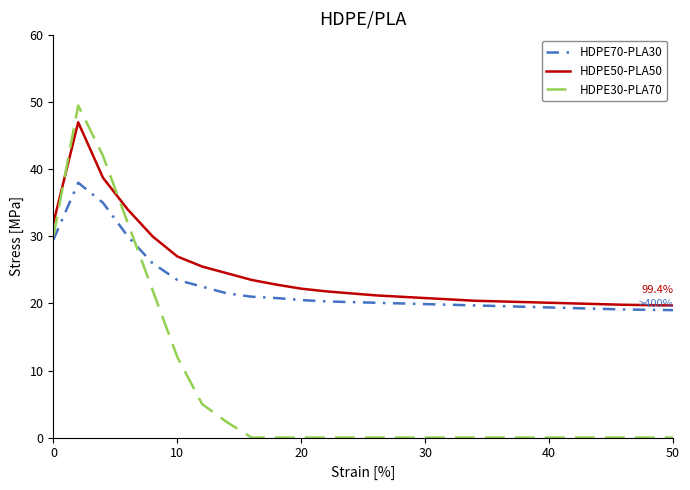

What is the difference between the maximum and minimum values in the HDPE50-PLA50 series?

27.3